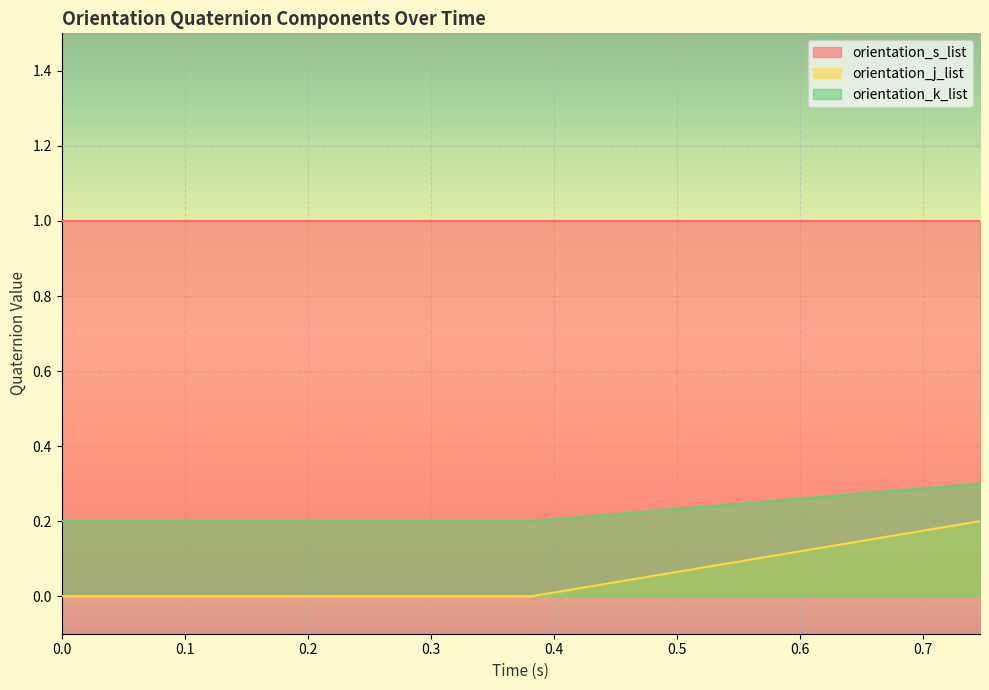

Which series has the largest range (max minus min)?

orientation_j_list